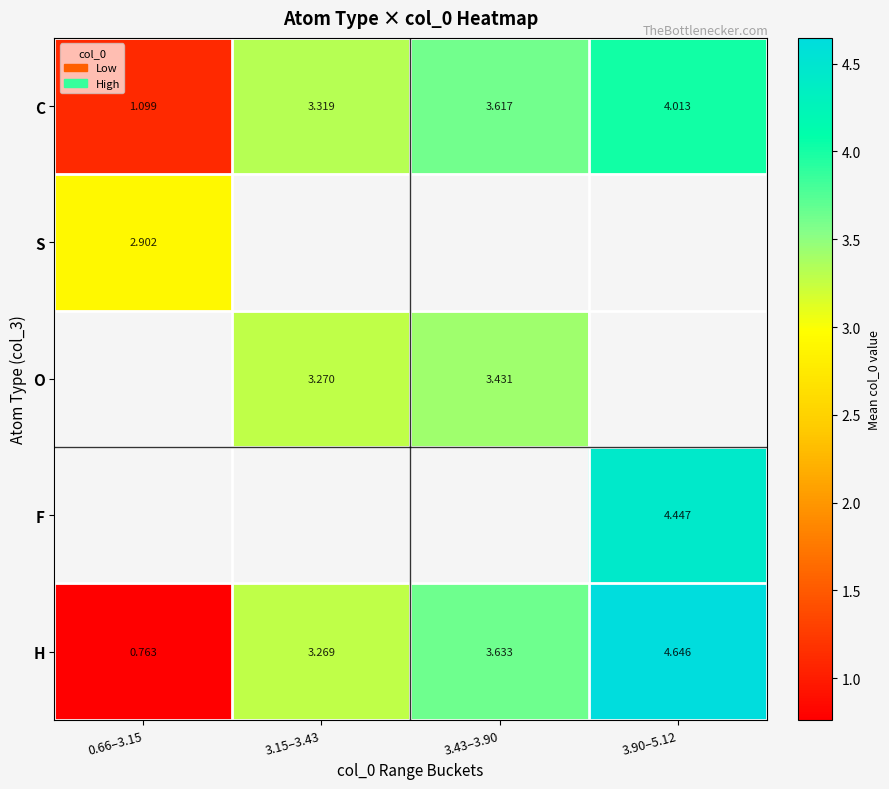

Is the value of F at 3.90–5.12 greater than the value of O at 3.43–3.90?

Yes